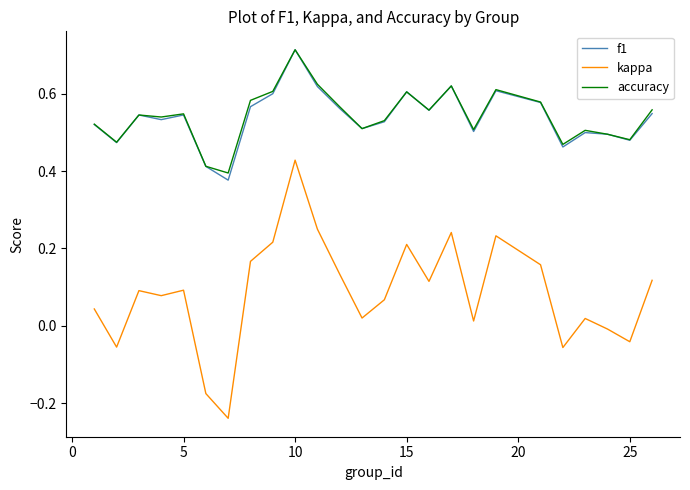

Which series has the widest spread of values?

kappa